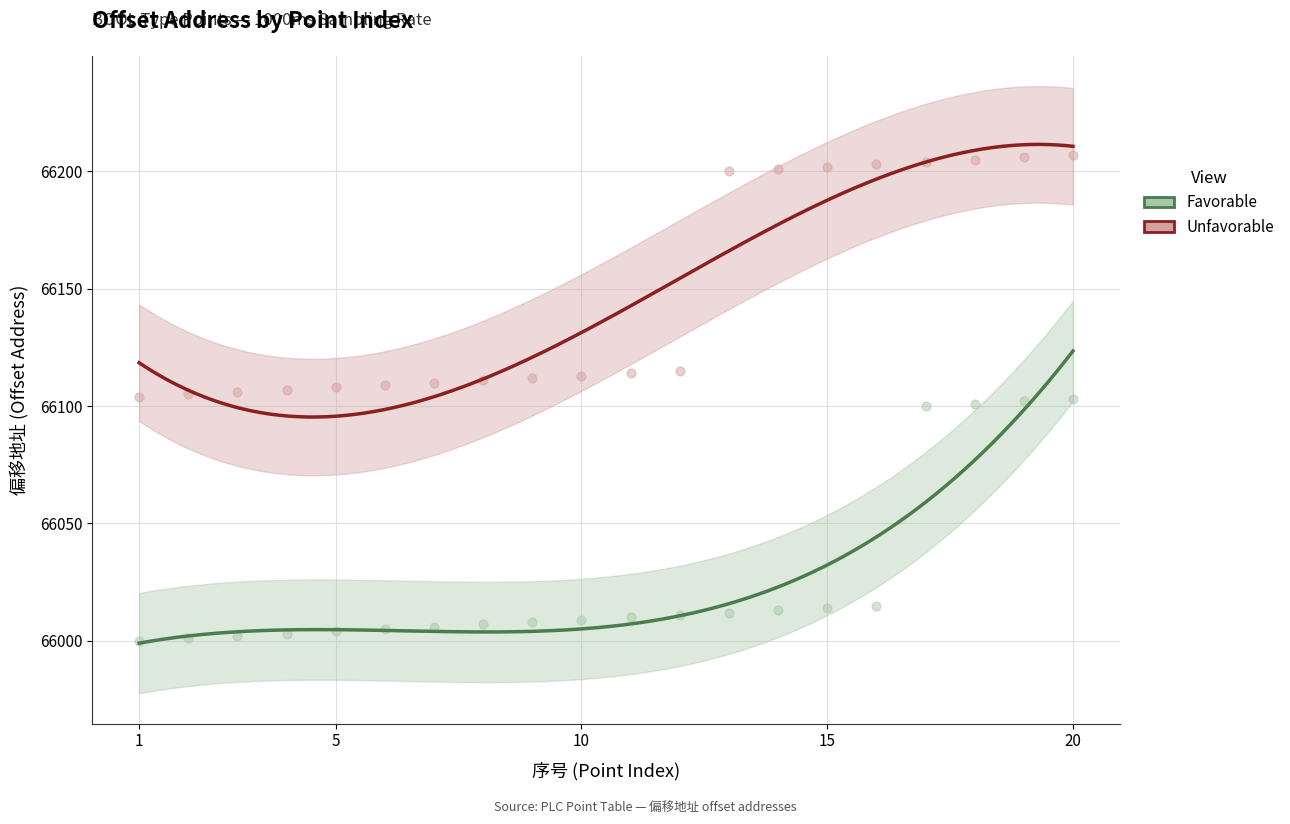

Which series reaches the maximum Y coordinate?

Unfavorable